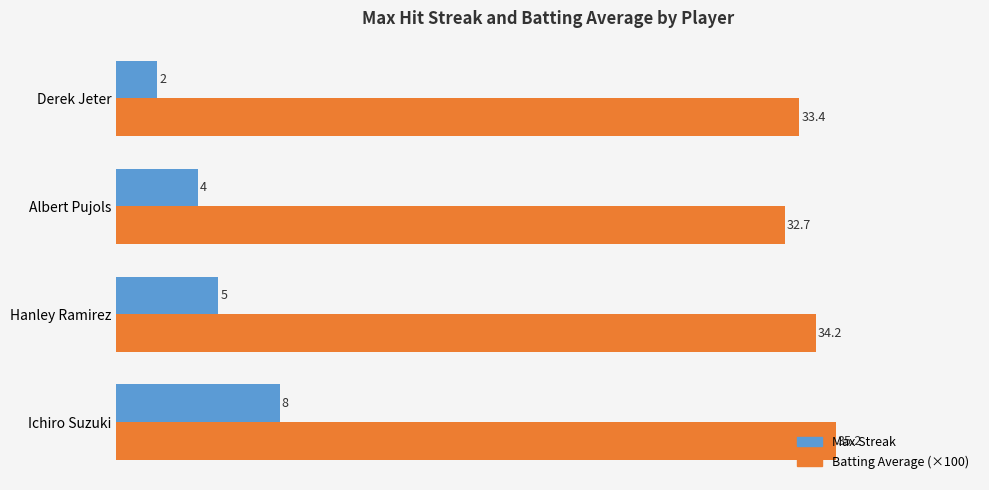

Which series has the largest range (max minus min)?

Max Streak